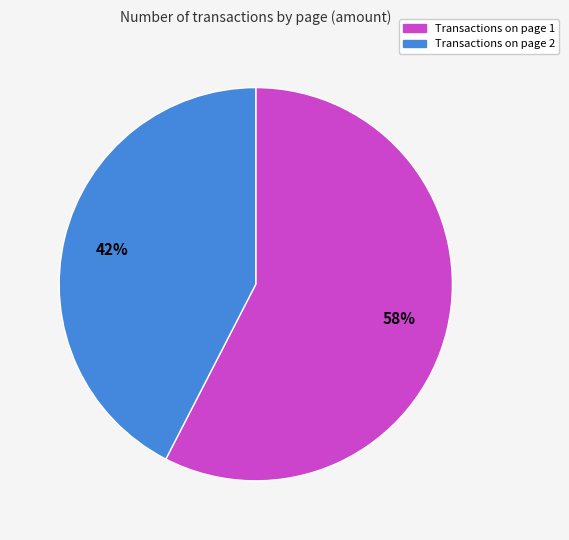

To the nearest percent, what is the average slice percentage?

50%